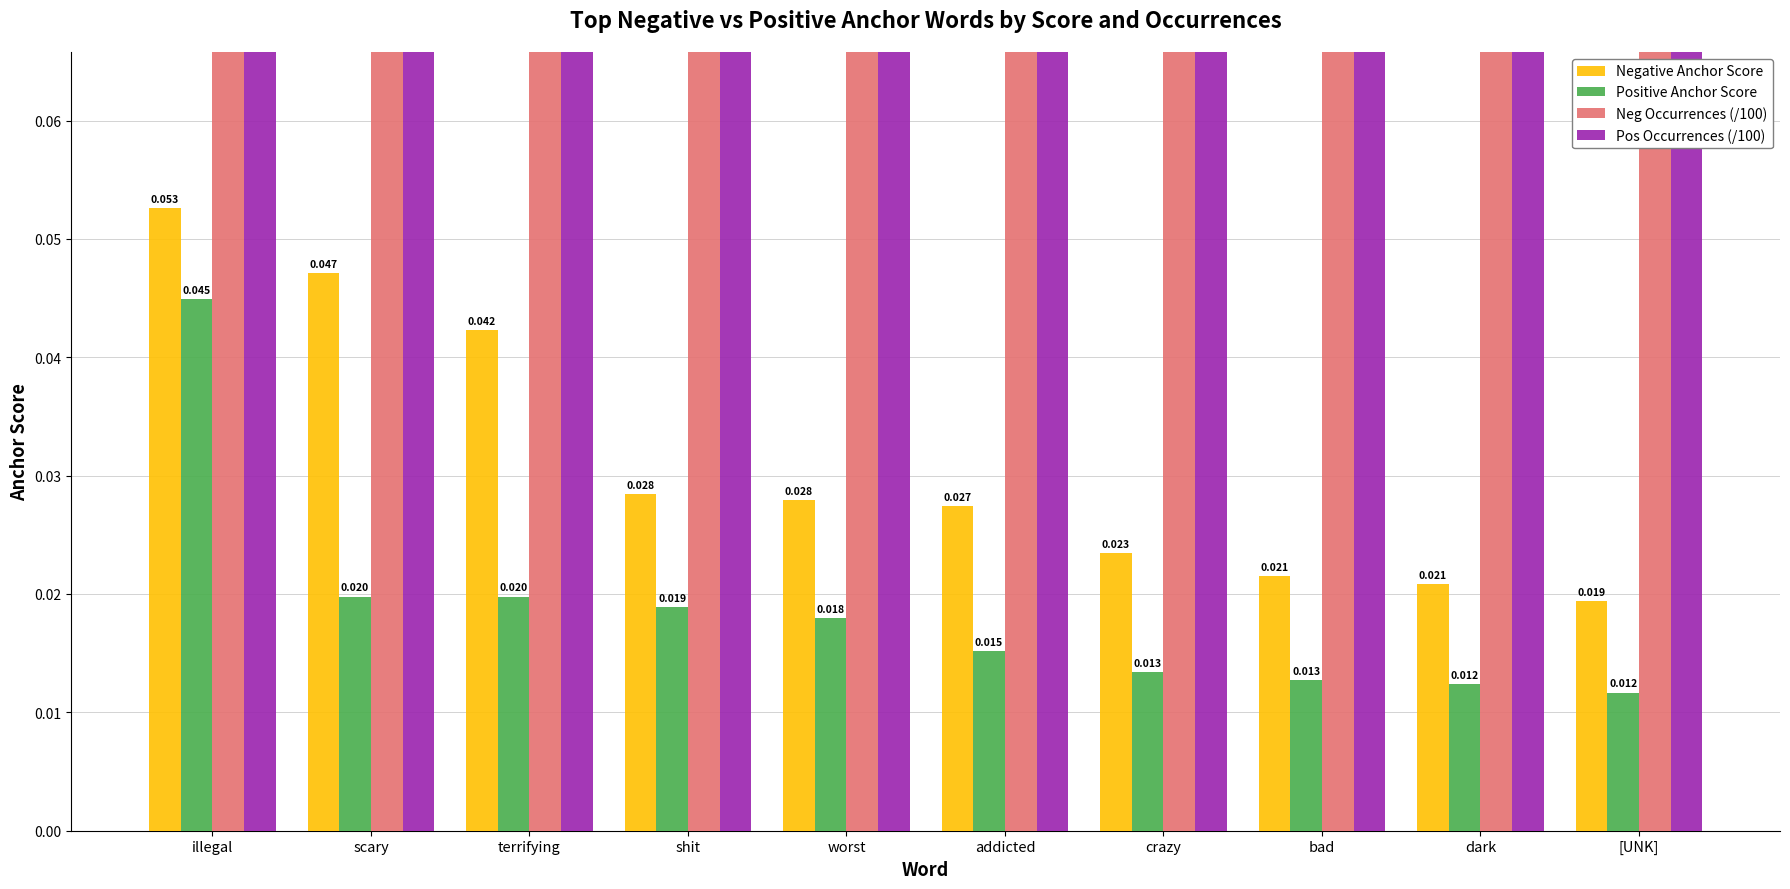

What is the label of the 3rd bar from the left?

terrifying